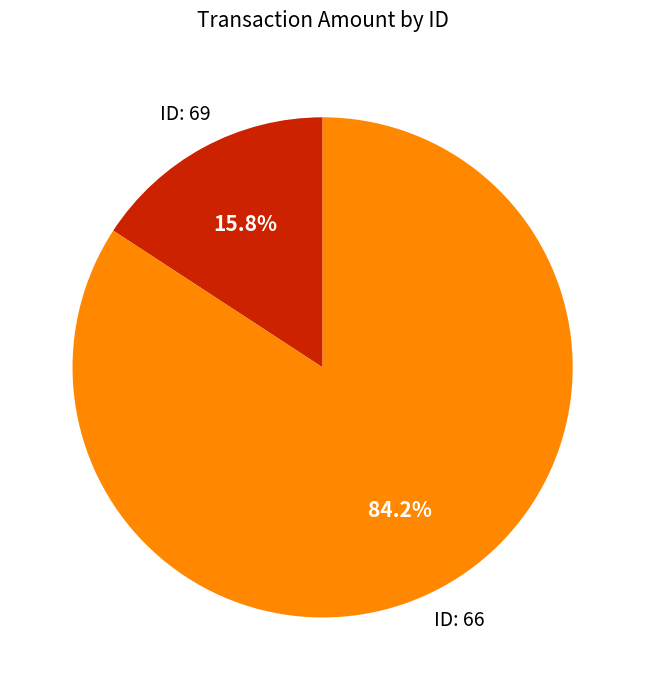

Which slice is the smallest?

ID: 69